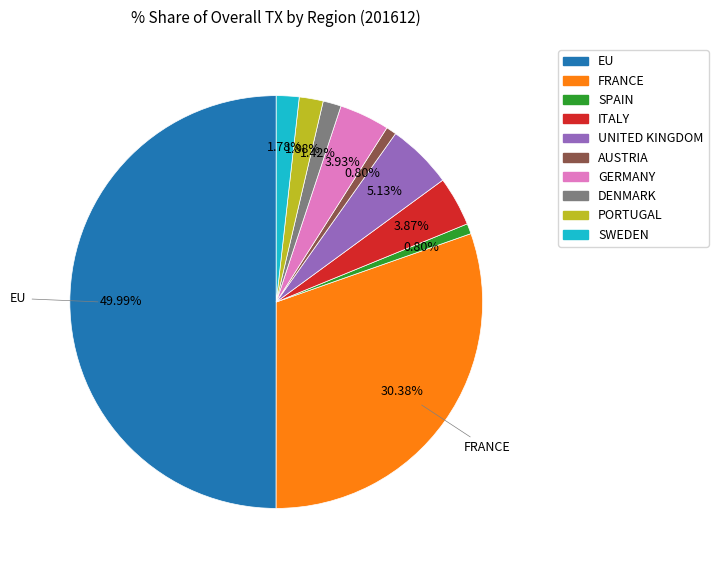

Which has a higher value, FRANCE or SPAIN?

FRANCE